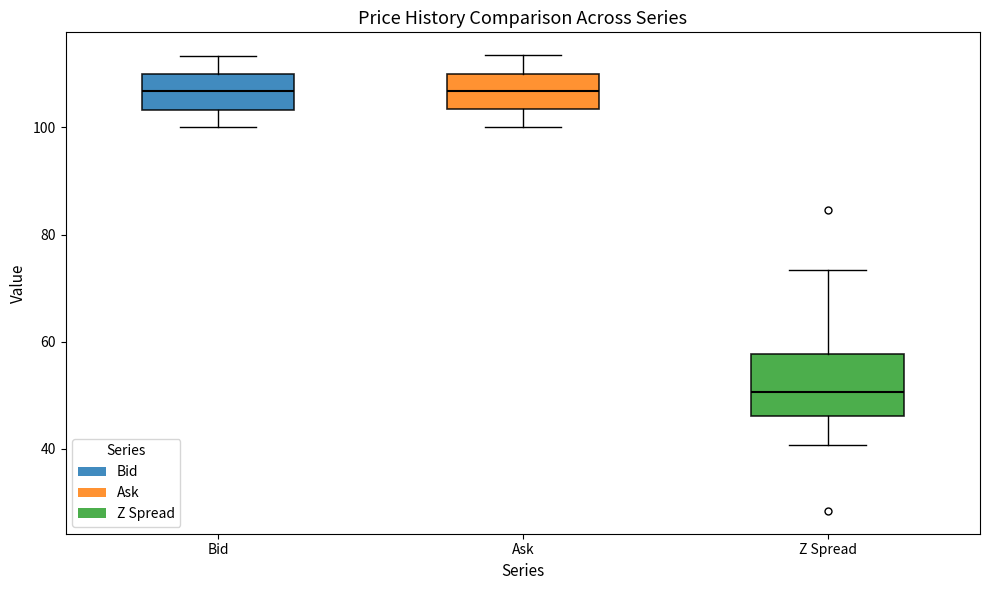

Reading left to right, transcribe this box plot: for each box, give where its median line is, the range the box spans, and where its two whiskers end, as read against the y-axis. The values are not printed on the chart, so give them approximately, as read against the axis.

Bid: median 106, box 104 to 110, whiskers 100 to 114
Ask: median 106, box 104 to 110, whiskers 100 to 114
Z Spread: median 50, box 46 to 58, whiskers 40 to 74